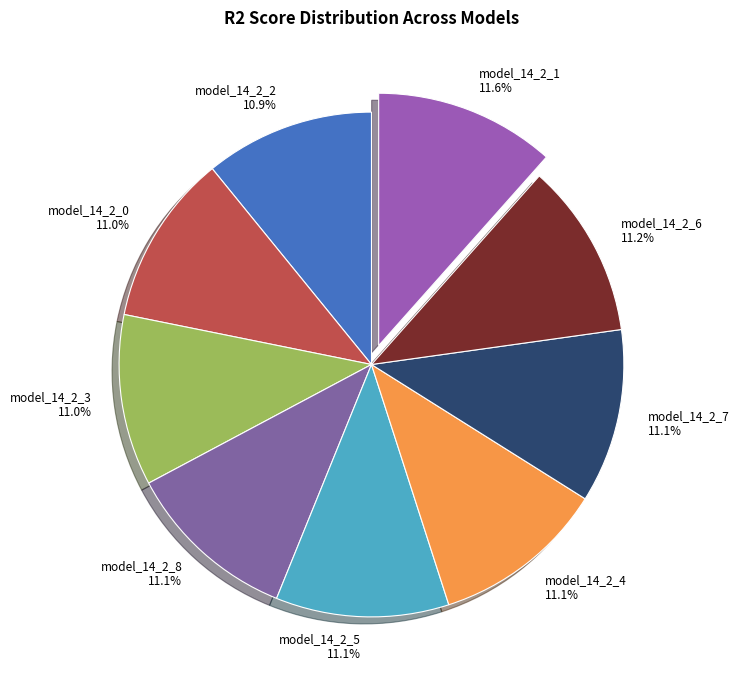

Is model_14_2_3 the majority of the pie?

No